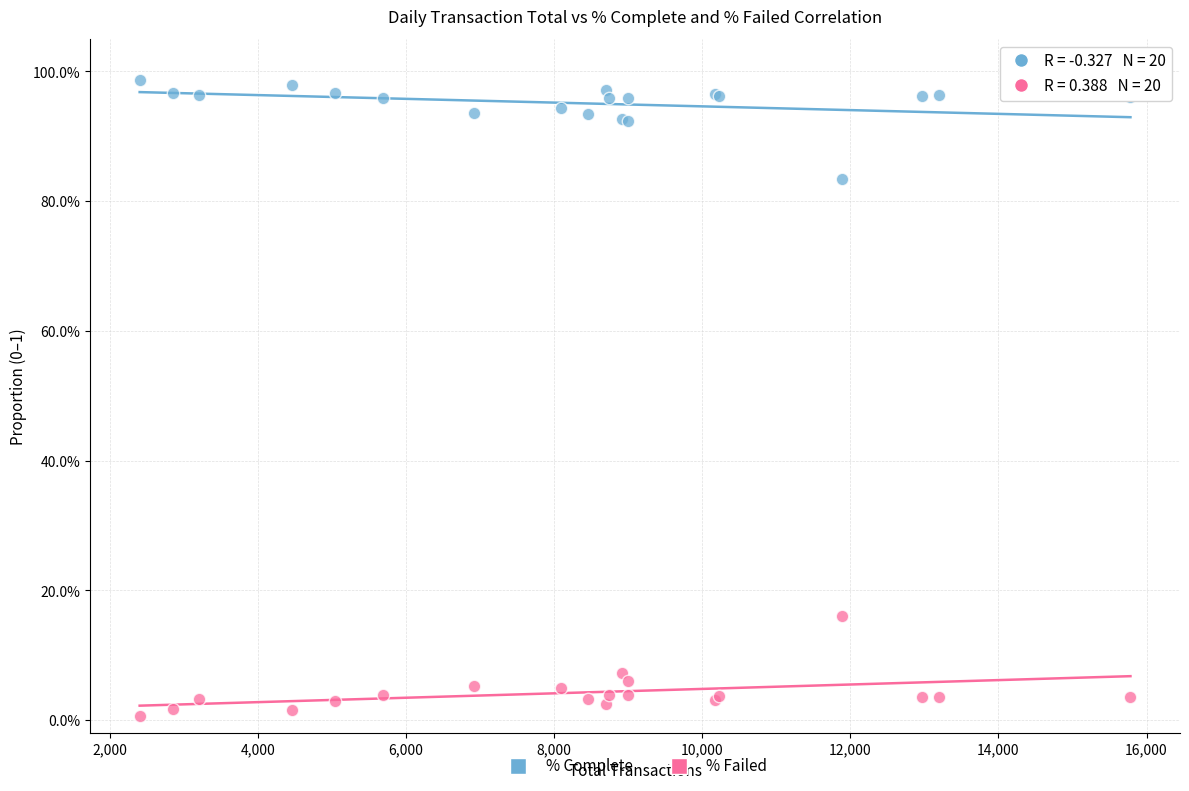

Which series reaches the maximum Y coordinate?

% Complete